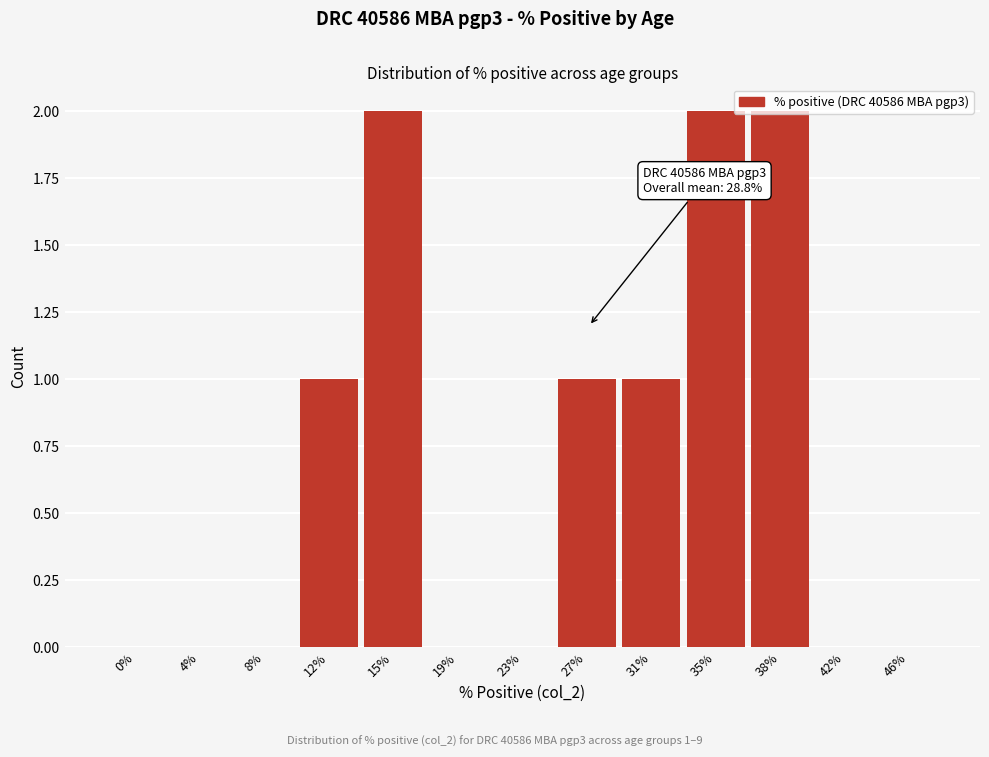

What is the sum of all values?

9